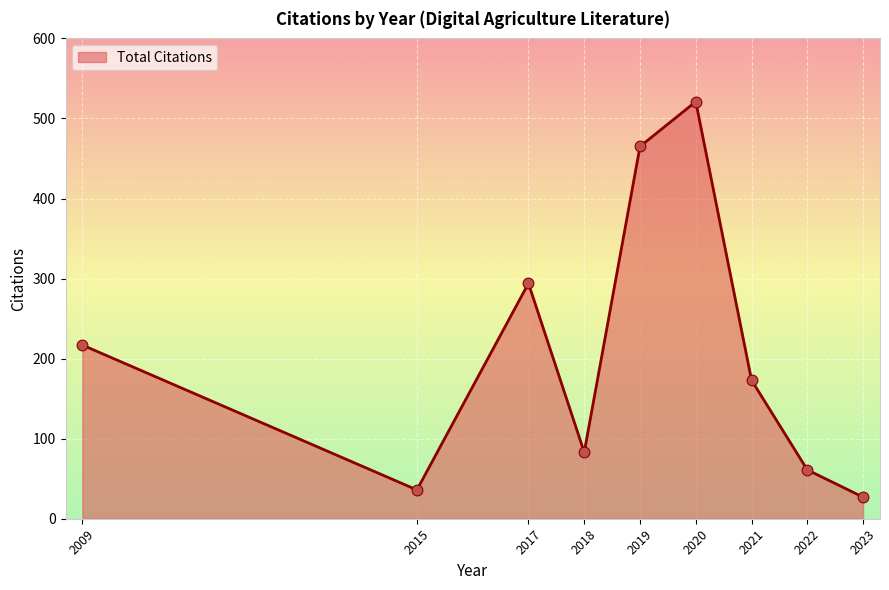

Which has a higher value, 2020 or 2019?

2020